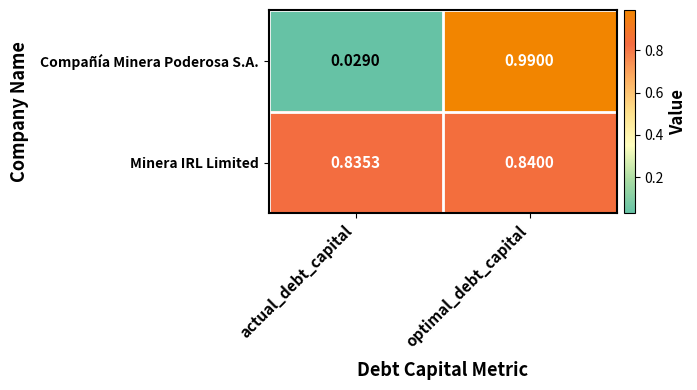

Rank the categories by Minera IRL Limited value from highest to lowest.

optimal_debt_capital, actual_debt_capital